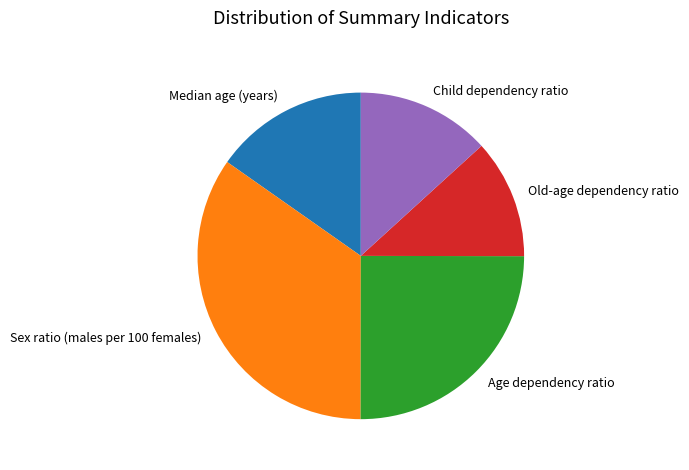

Rank the categories by value from lowest to highest.

Old-age dependency ratio, Child dependency ratio, Median age (years), Age dependency ratio, Sex ratio (males per 100 females)